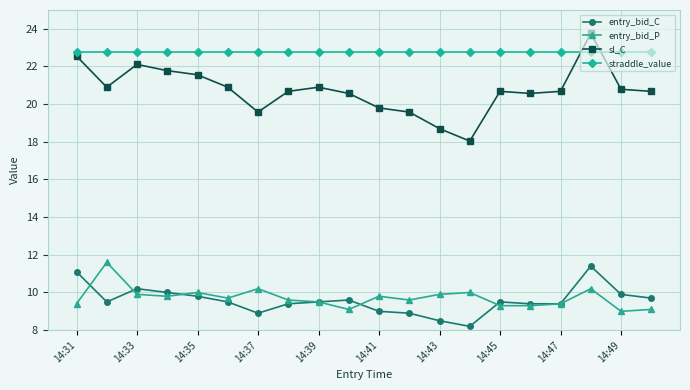

Which series has the largest range (max minus min)?

sl_C